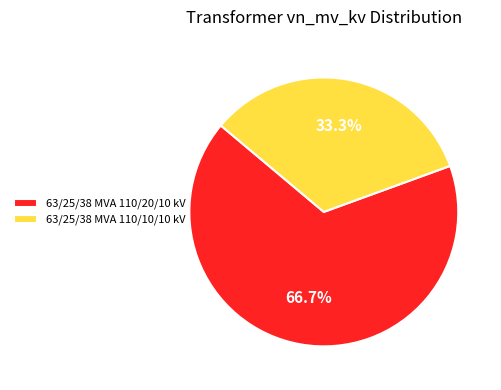

To the nearest percent, what is the average slice percentage?

50%